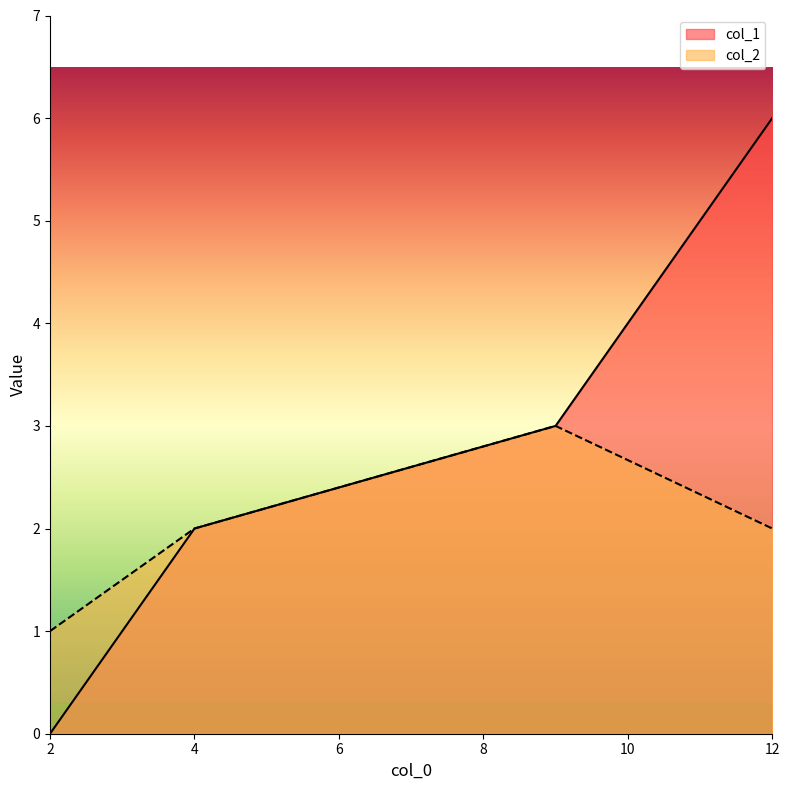

How many col_2 values are between 2 and 3?

3